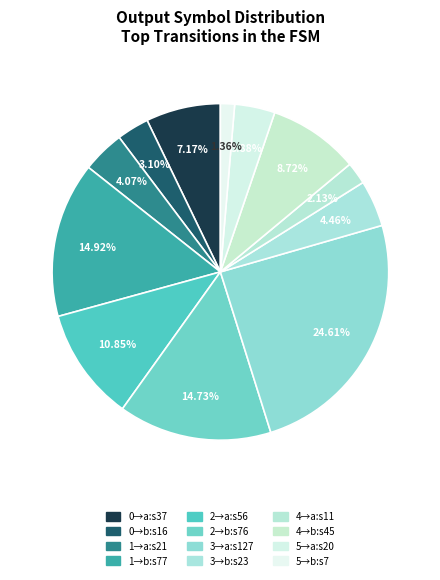

How many slices are in this pie chart?

12